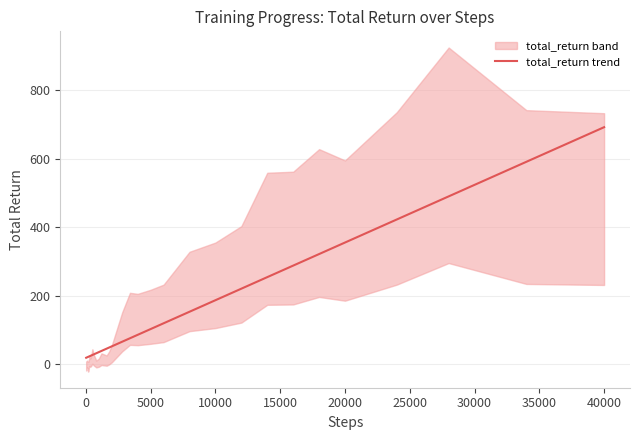

Does the chart display data point markers on the line(s)?

No